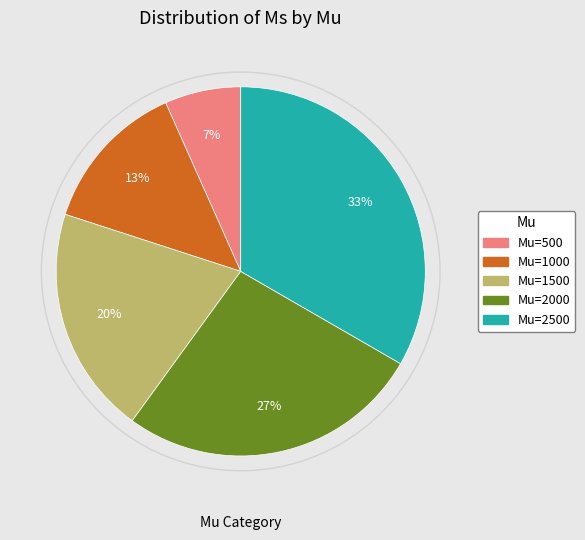

Combined, do Mu=1500 and Mu=500 account for over 50%?

No